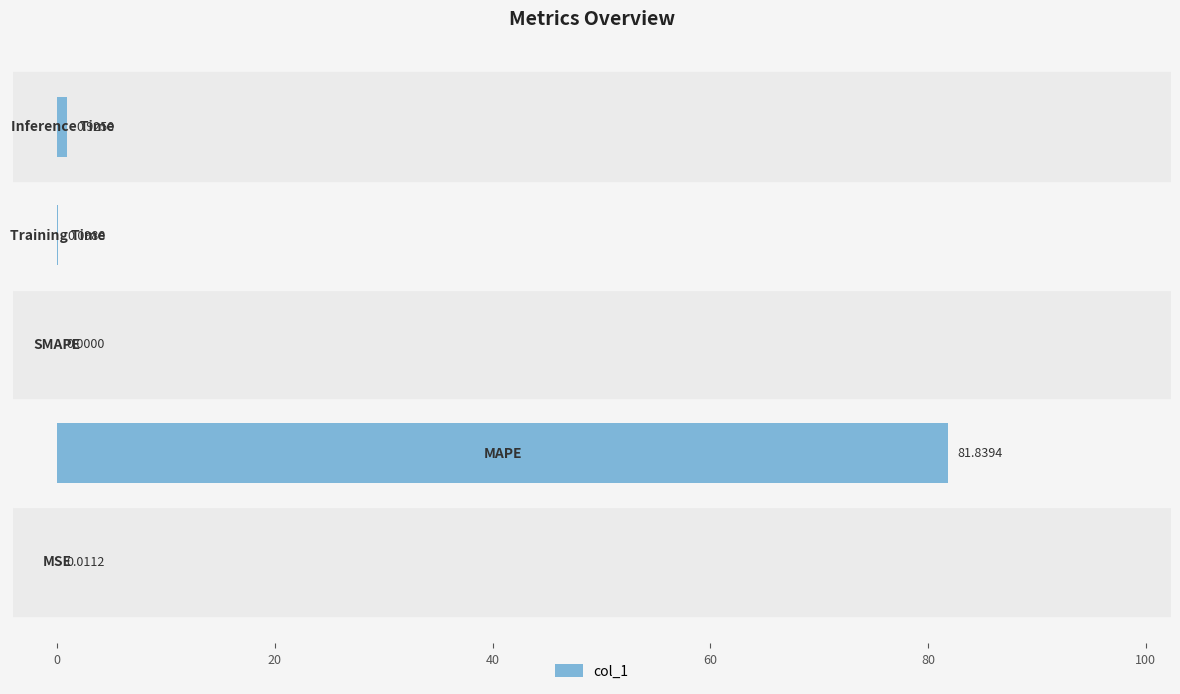

Are the bars grouped side by side (vs. stacked)?

No